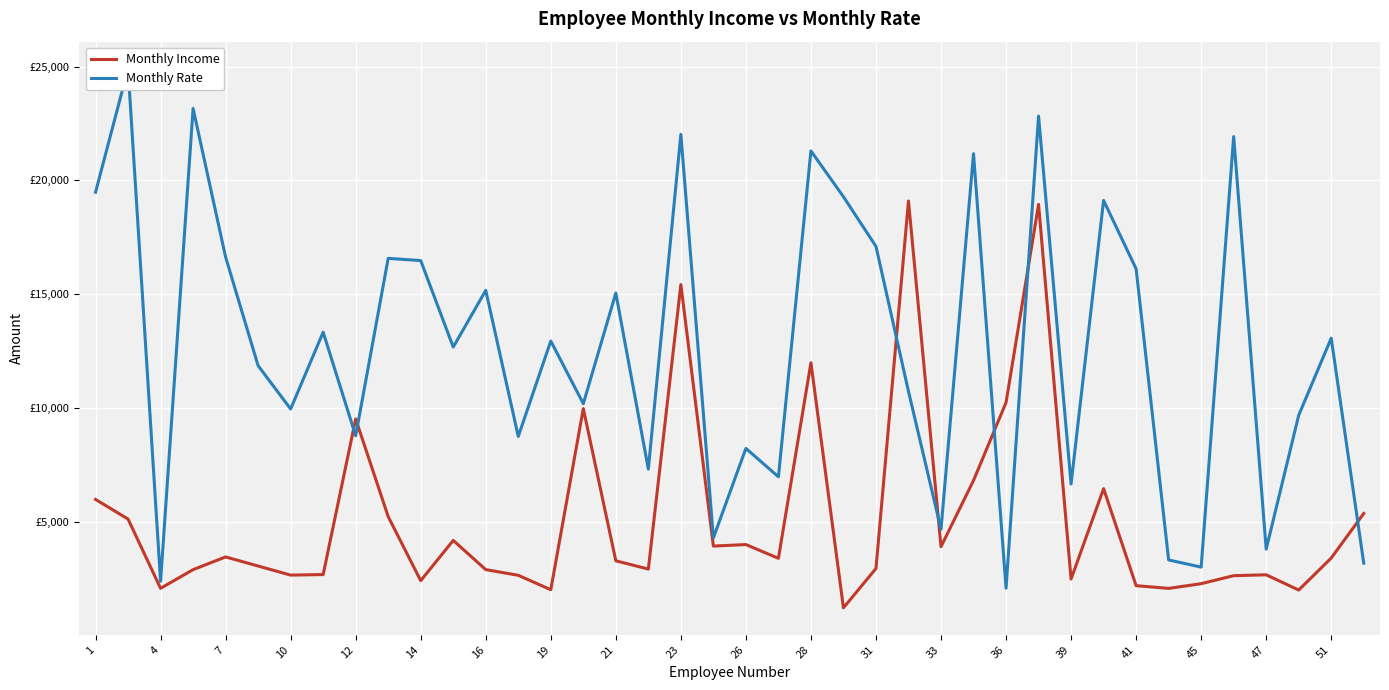

Rank the series by their average value, from lowest to highest.

Monthly Income, Monthly Rate